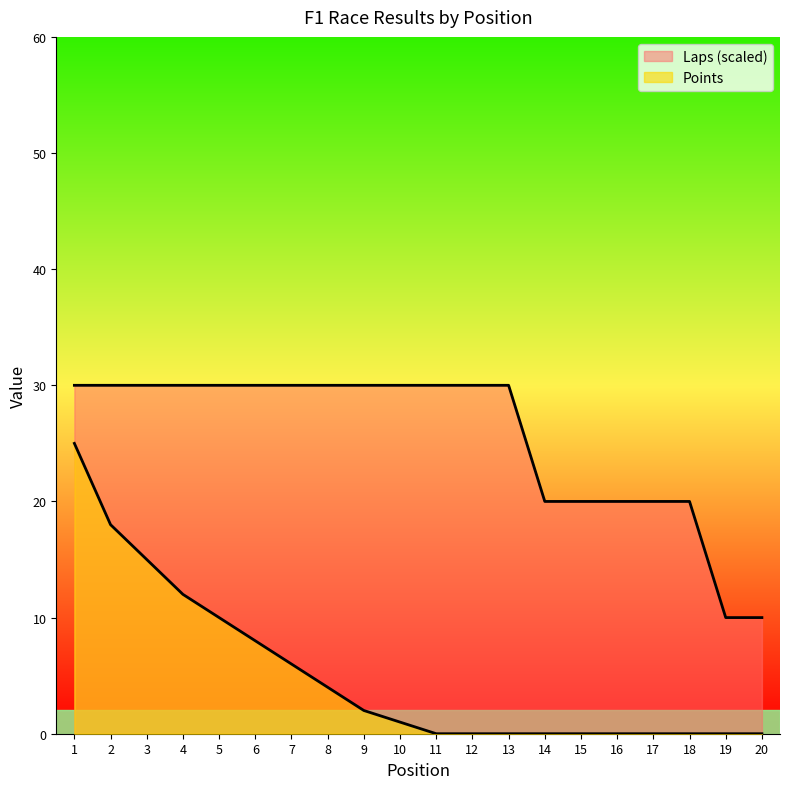

At which label does Points reach its minimum?

11